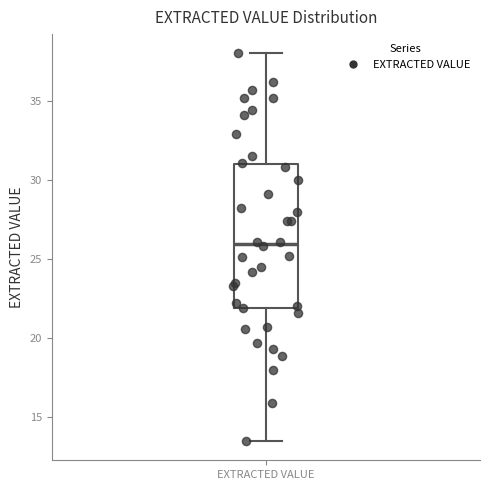

Read this box plot against the y-axis: the position of the median line, the range covered by the box, and the ends of both whiskers. The values are not printed on the chart, so give them approximately, as read against the axis.

median 26.0, box 22.0 to 31.0, whiskers 13.5 to 38.0